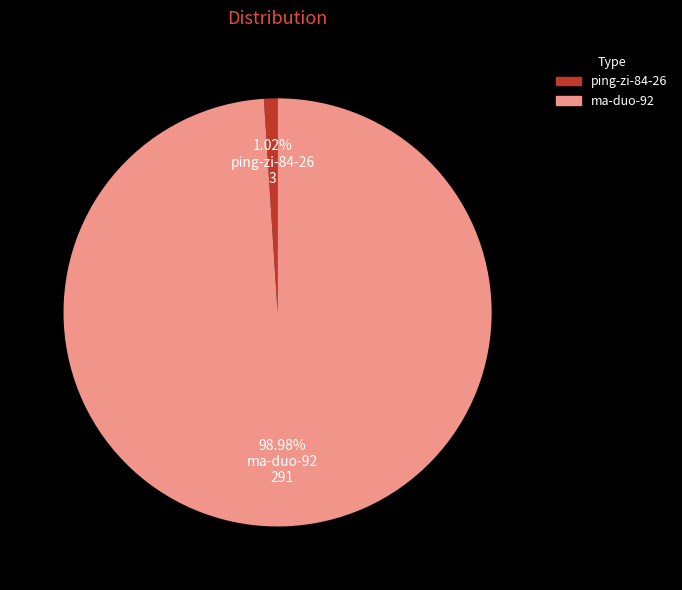

To the nearest percent, what is the difference between the largest and smallest slice percentages?

98%